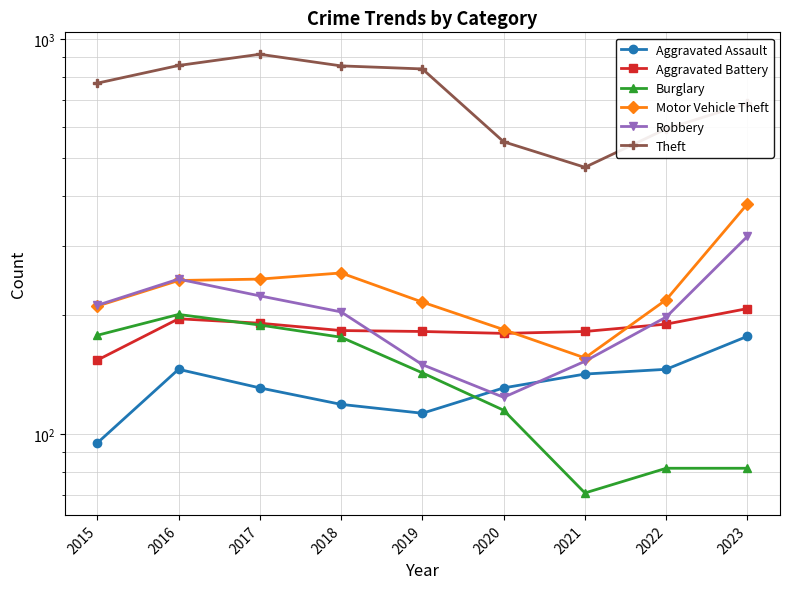

At which category is the sum across all series the highest?

2017